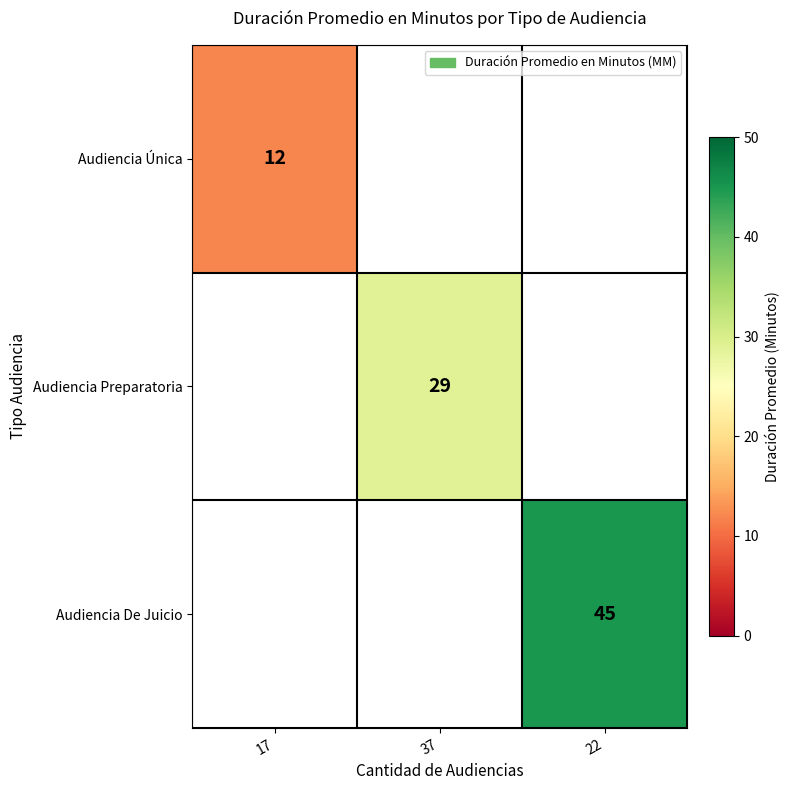

Is the value of Audiencia Única at 17 greater than the value of Audiencia De Juicio at 22?

No